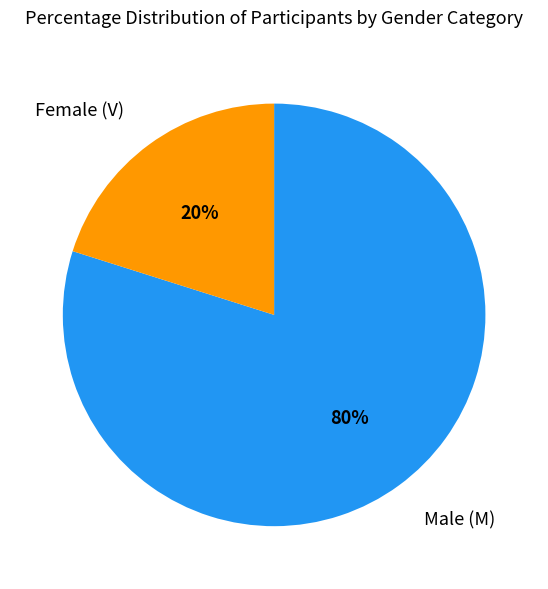

To the nearest percent, what is the difference between the largest and smallest slice percentages?

60%